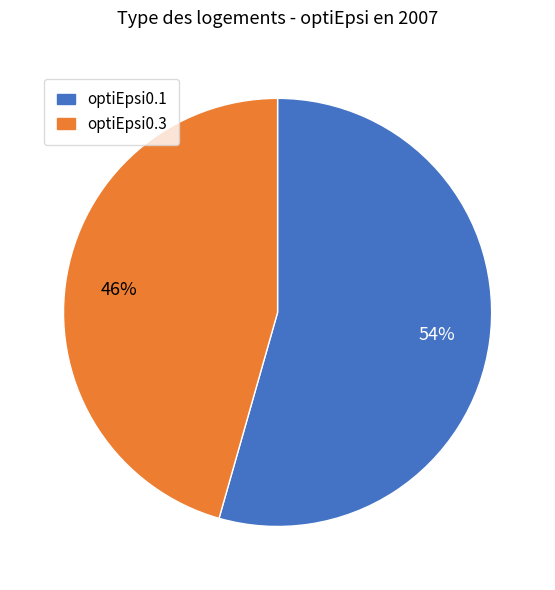

To the nearest percent, what is the average slice percentage?

50%